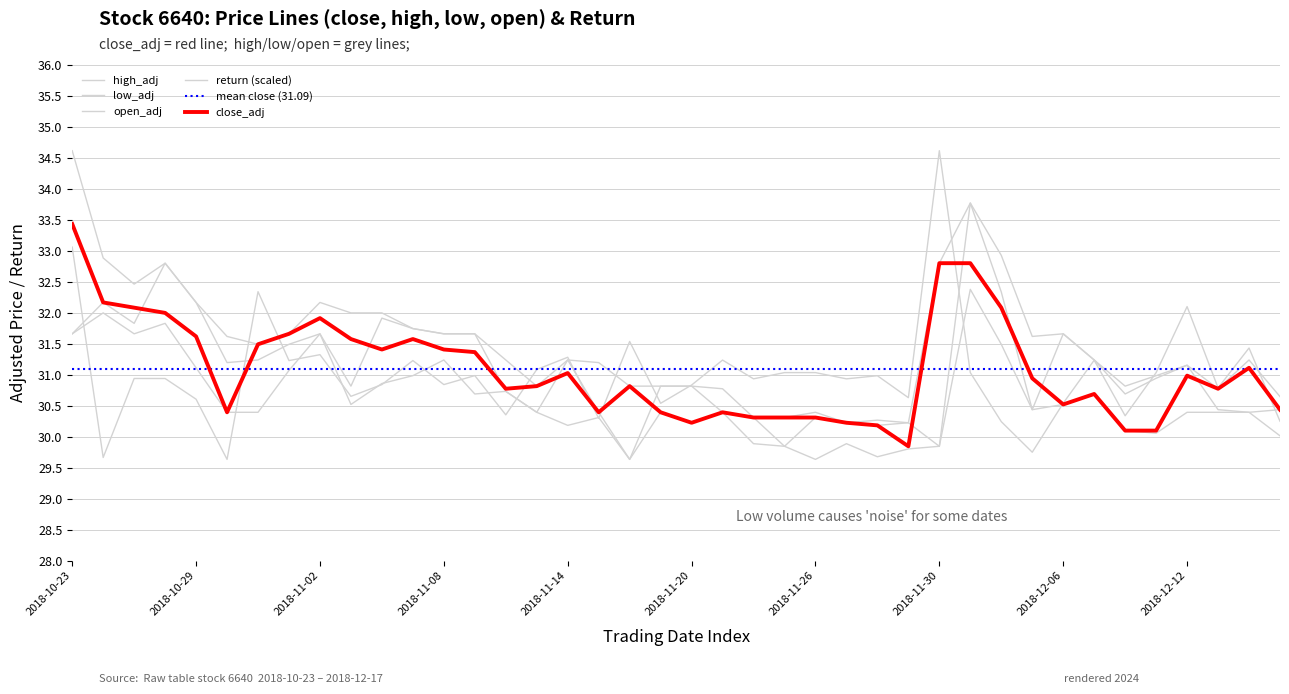

Is it true that low_adj equals 43.5 at 5?

False